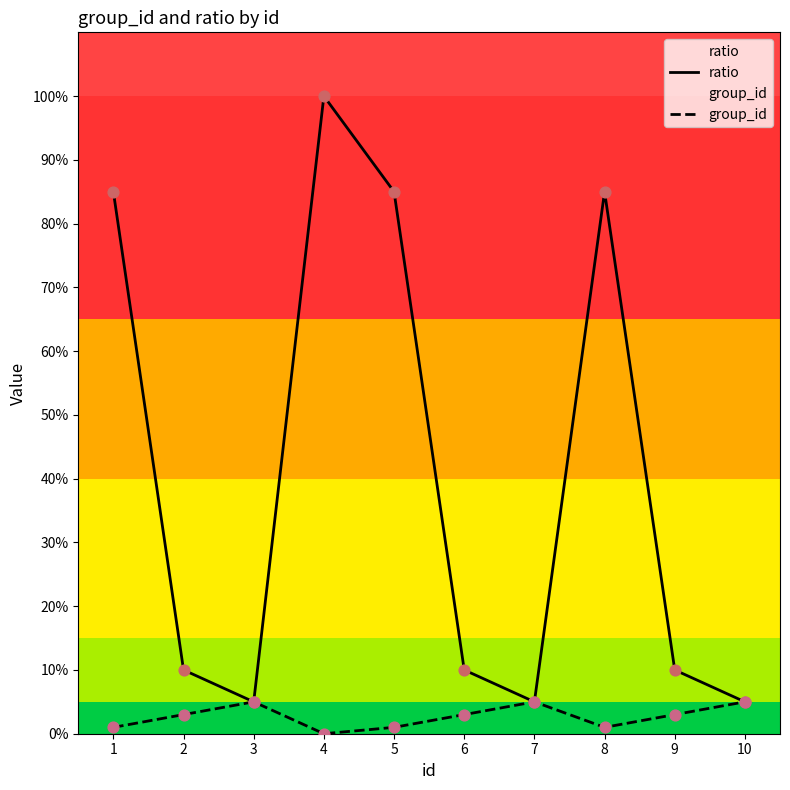

What are all the series names shown in the legend?

ratio, group_id